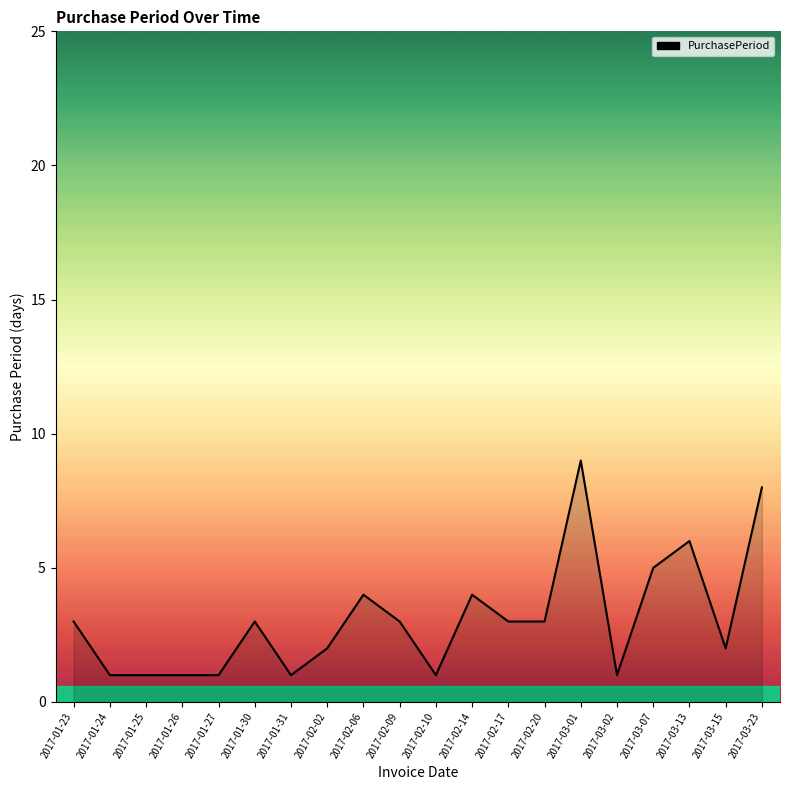

How many distinct data groups are displayed?

1